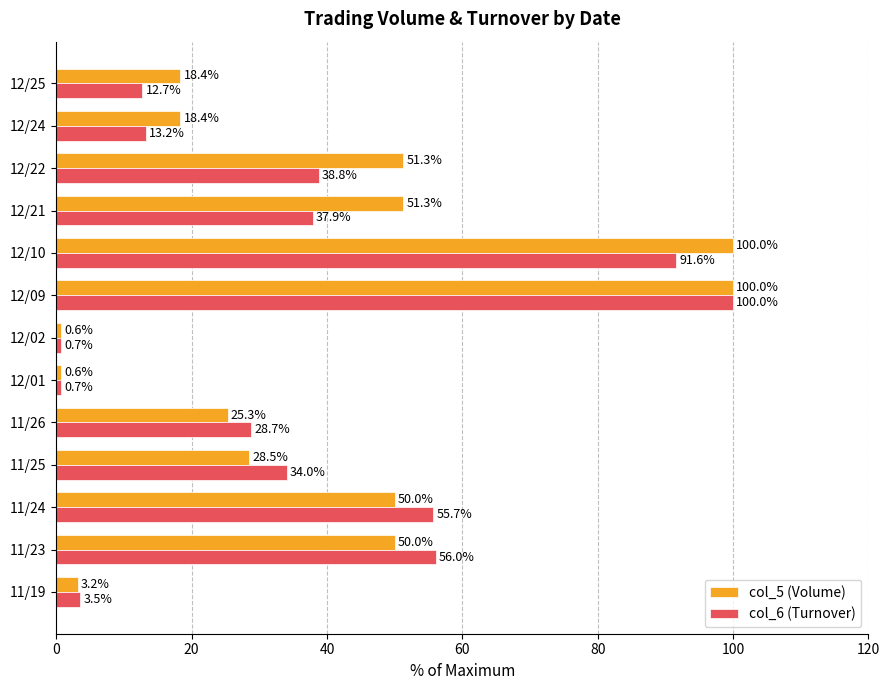

At how many categories does at least one series exceed 26?

8